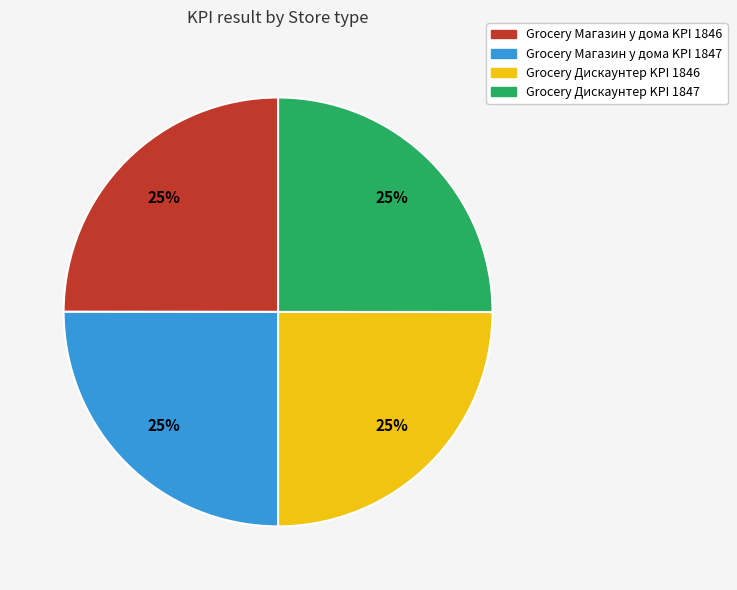

The Grocery Магазин у дома KPI 1847 slice represents 25% of the pie. True or false?

True